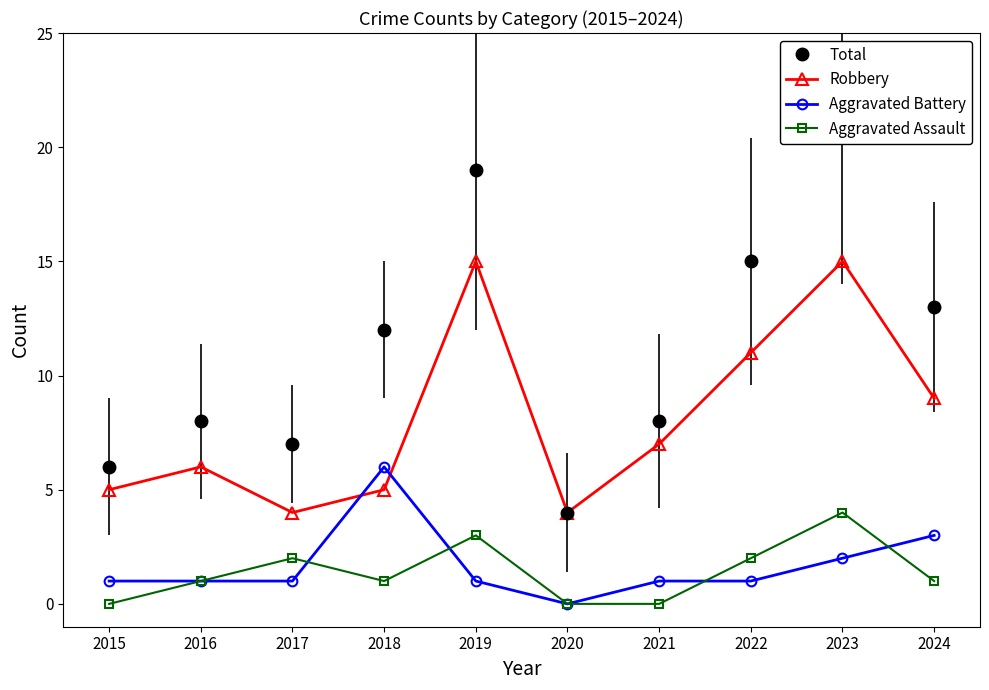

List the series in order of their peak value, highest first.

Total, Robbery, Aggravated Battery, Aggravated Assault